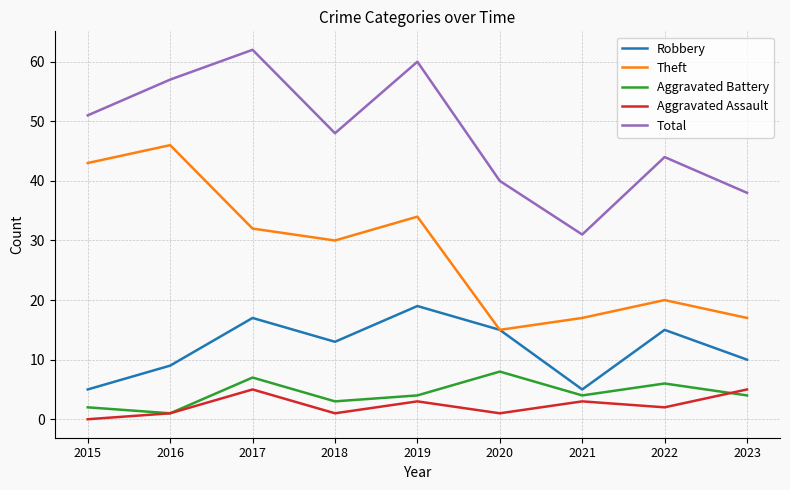

Is the value of Total at 2018 greater than the value of Aggravated Assault at 2017?

Yes